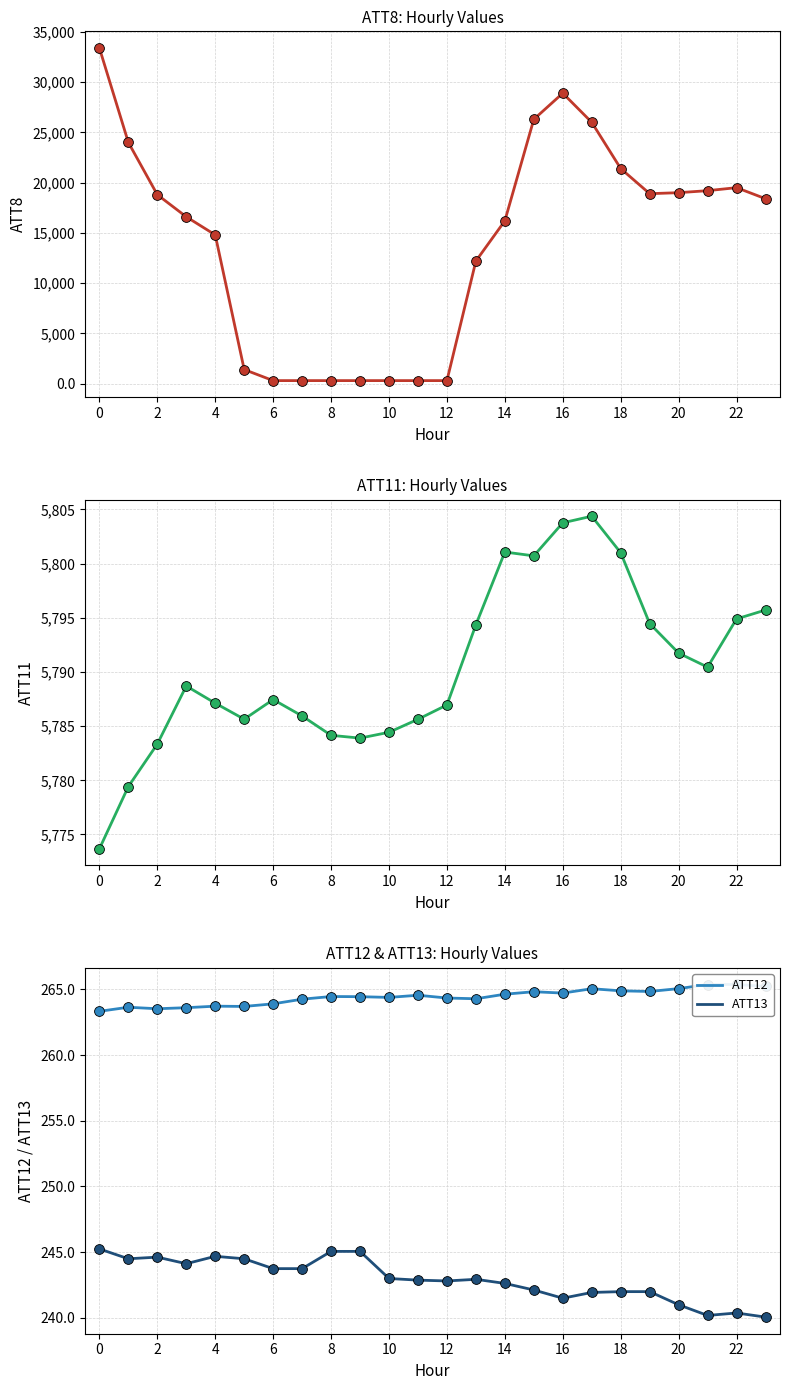

Which series has the largest Y range (max minus min)?

ATT8